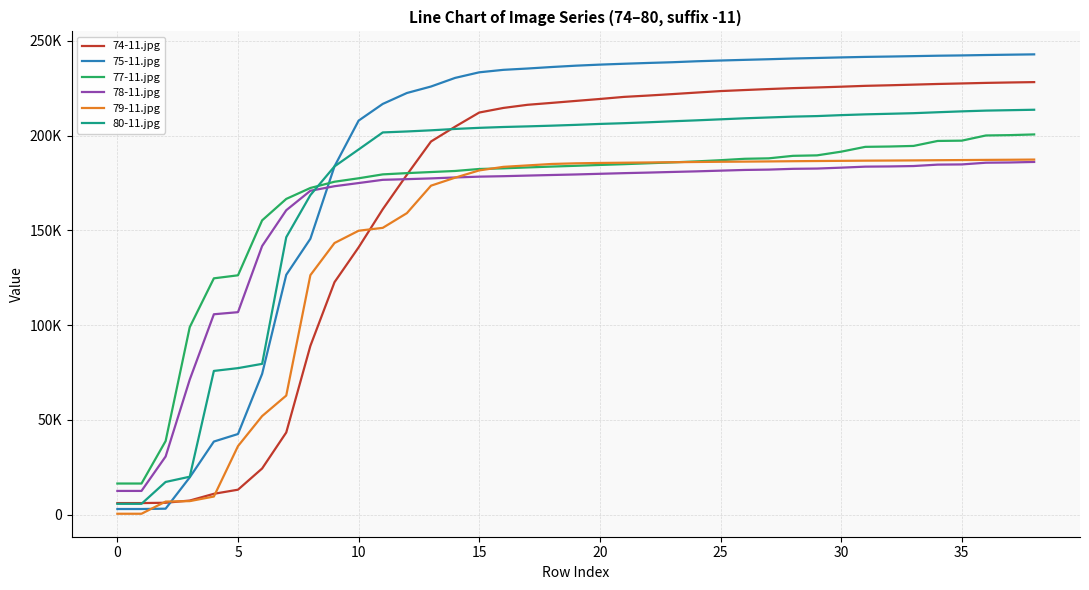

Which series has the largest total across all categories?

75-11.jpg